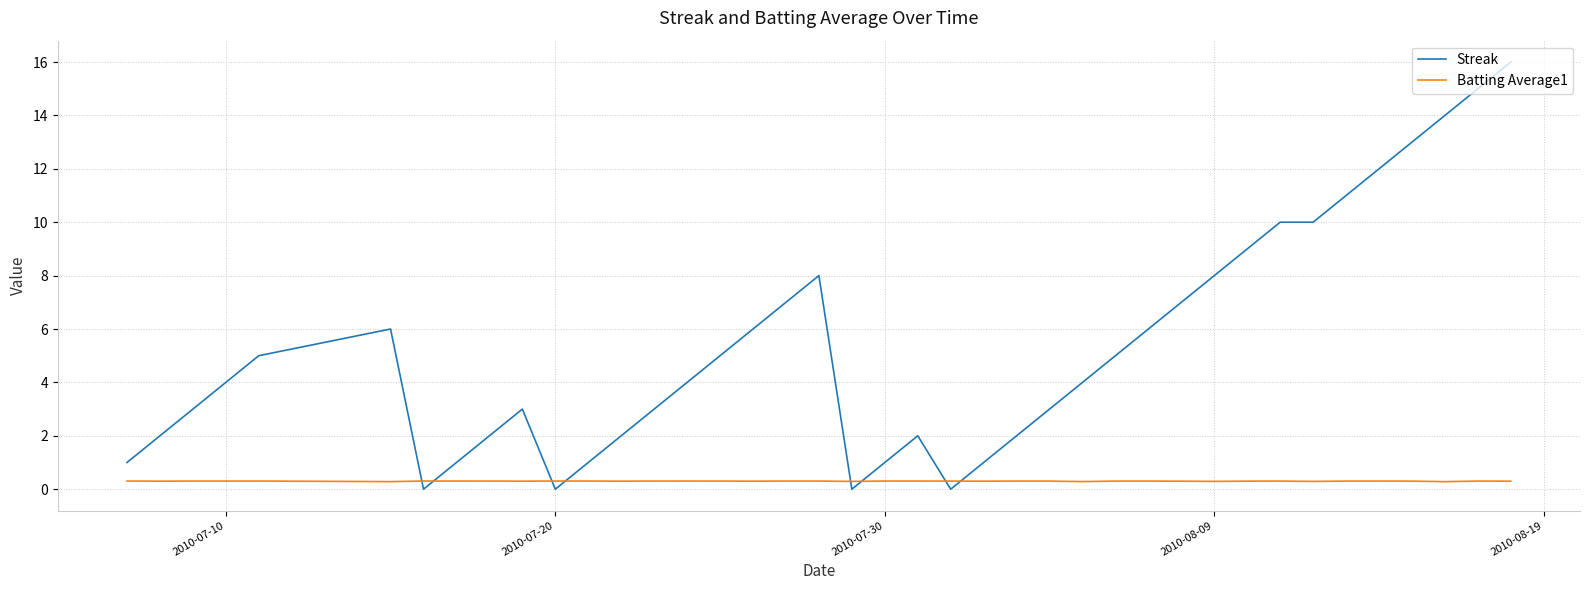

Which series has the largest total across all categories?

Streak